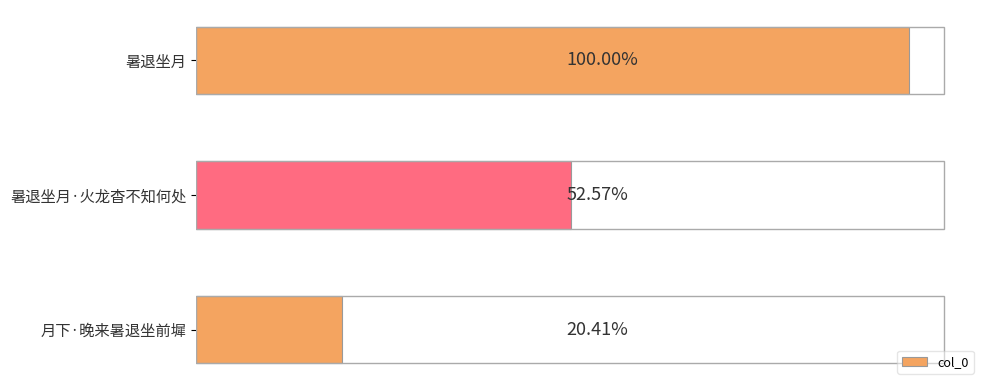

Are the bars horizontal?

Yes